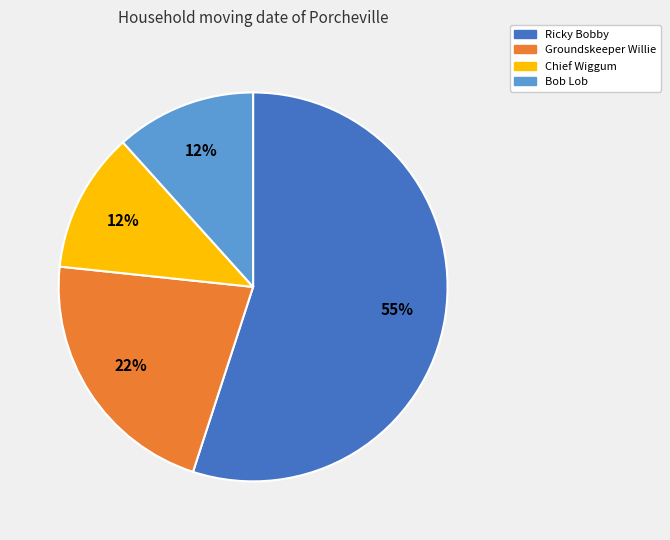

Do Groundskeeper Willie and Ricky Bobby together represent more than half of the pie?

Yes